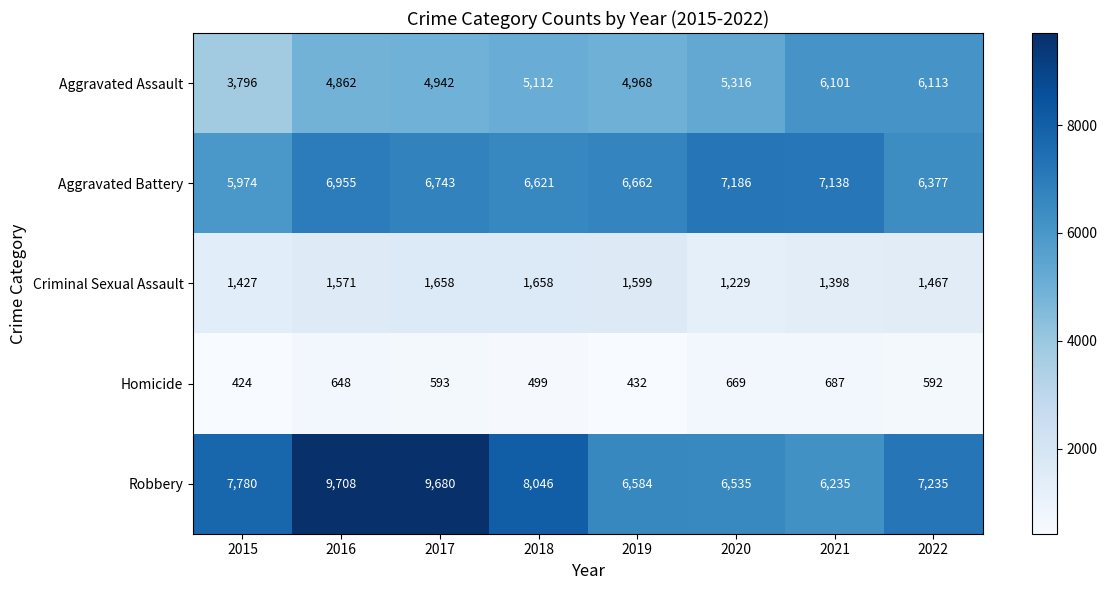

At how many categories does at least one series exceed 5655?

8